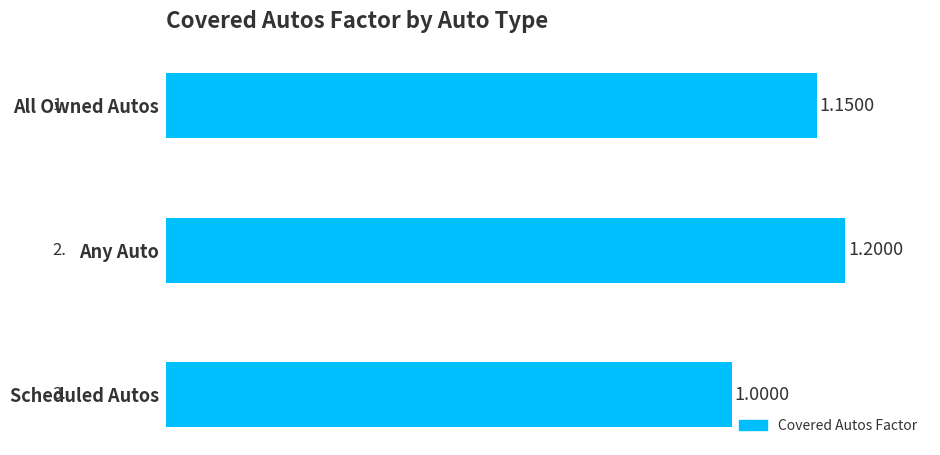

Which category has the lowest value across all series?

Scheduled Autos